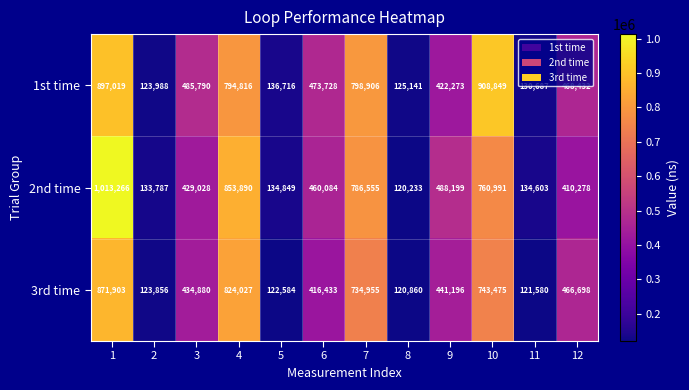

Between 4 and 8, which series saw the biggest shift?

2nd time